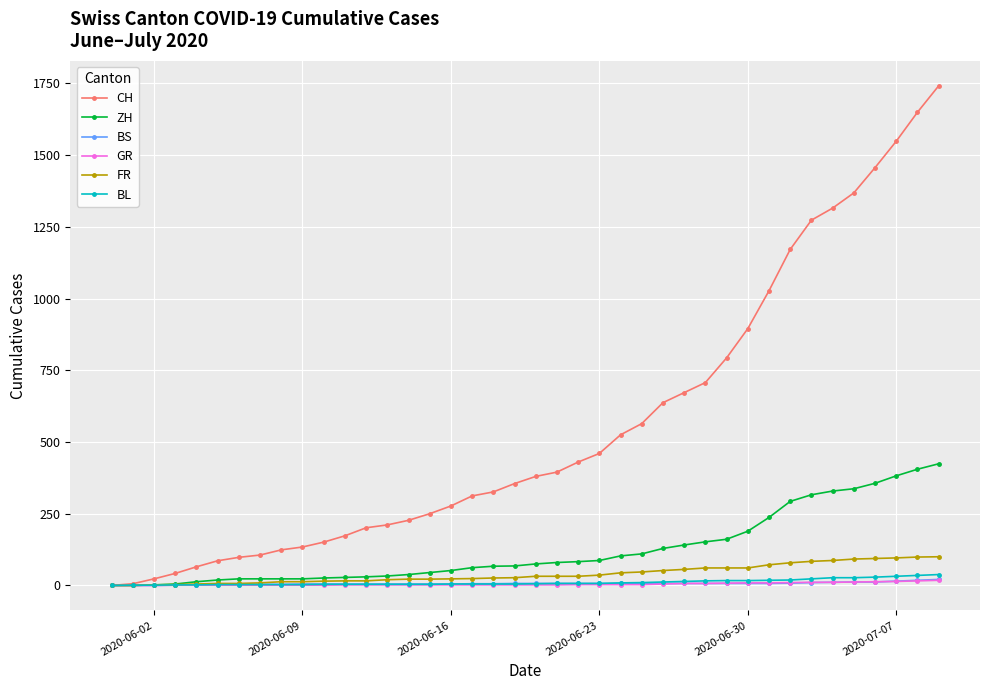

Which series has the largest total across all categories?

CH